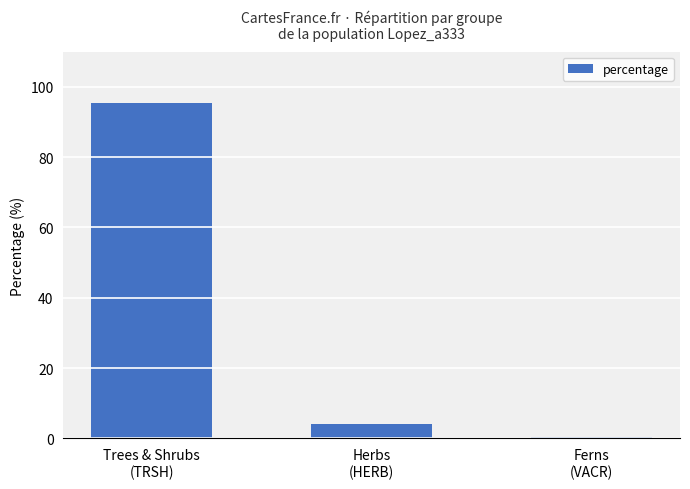

Where is the data nearest to the value 47?

Herbs
(HERB)